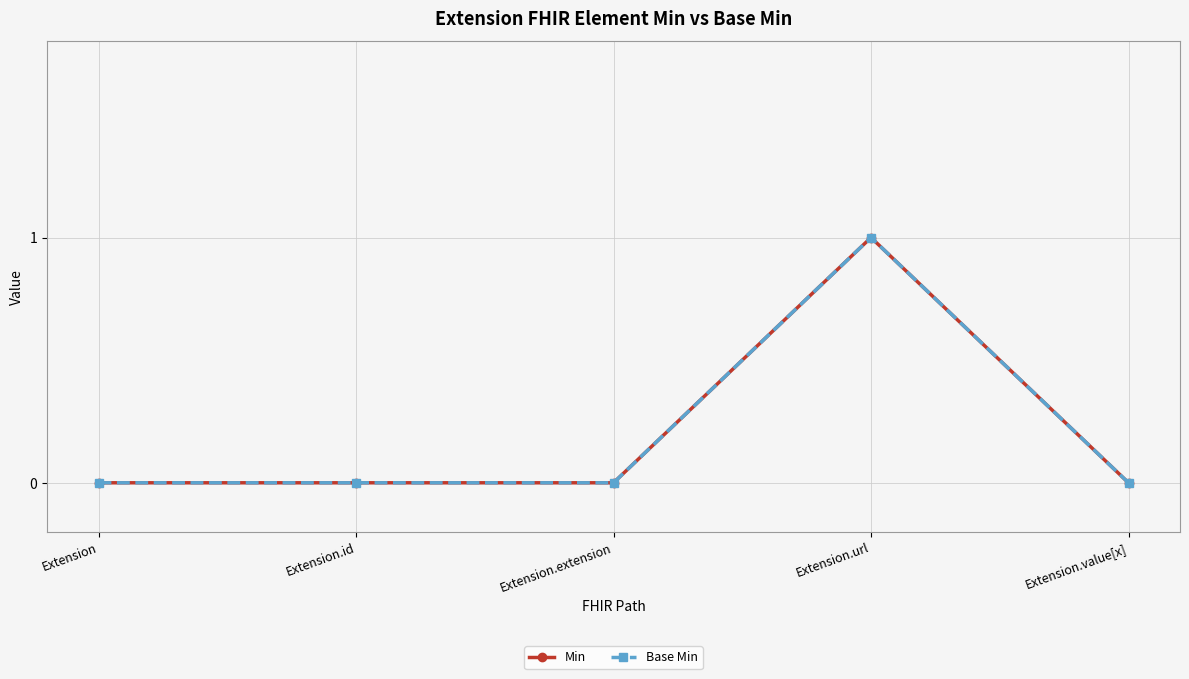

At which label does Base Min reach its peak?

Extension.url